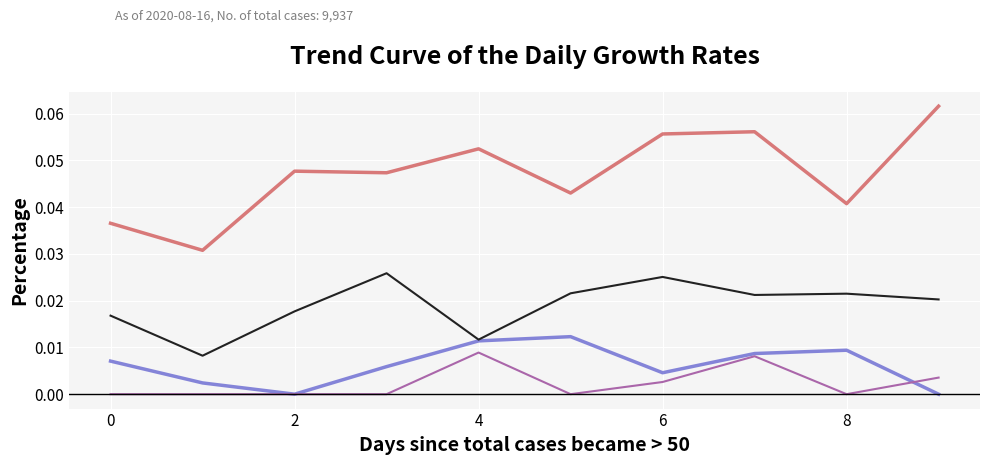

Does the chart display data point markers on the line(s)?

No